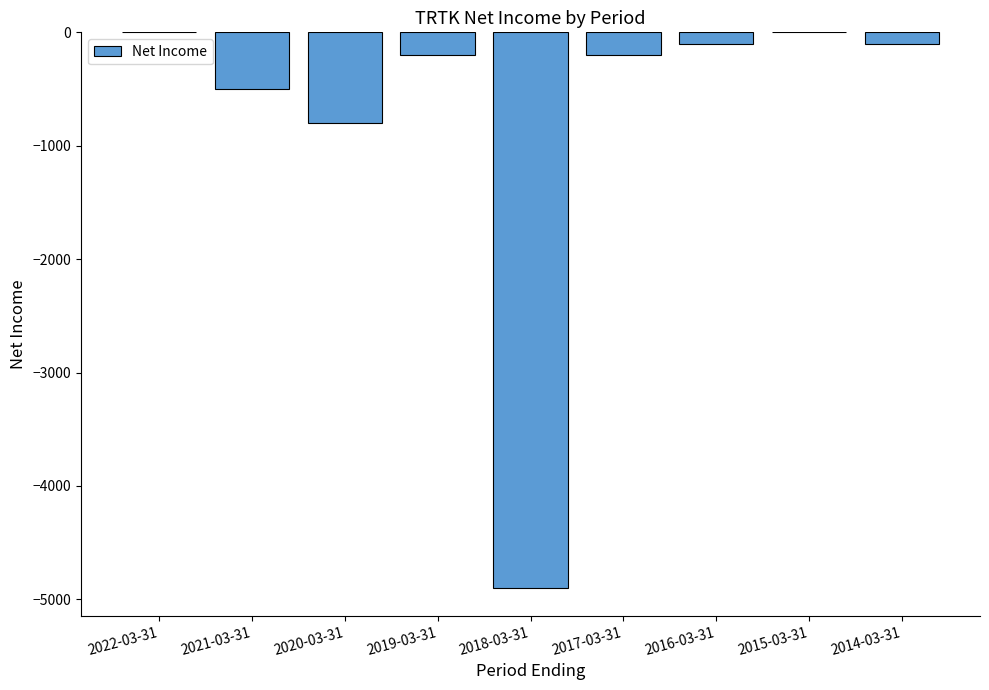

True or false: the data shows -1203 at 2020-03-31.

False